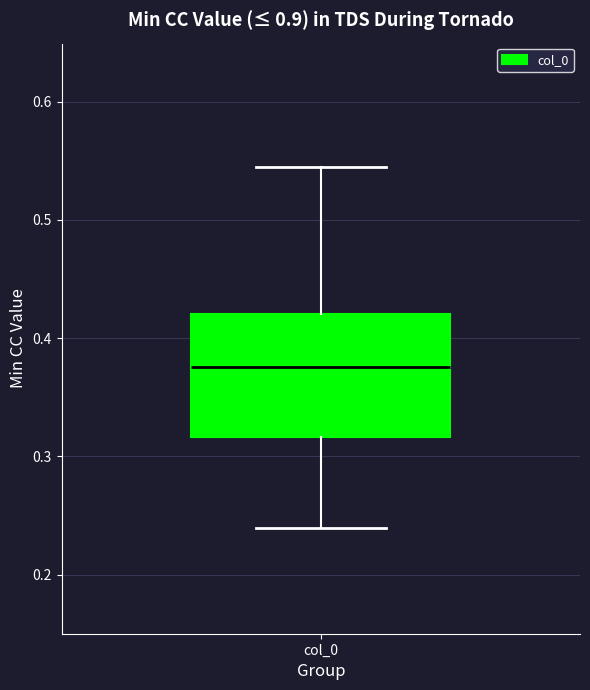

Where is the lower edge of the box for col_0 on the y-axis? The values are not printed on the chart, so give them approximately, as read against the axis.

0.32